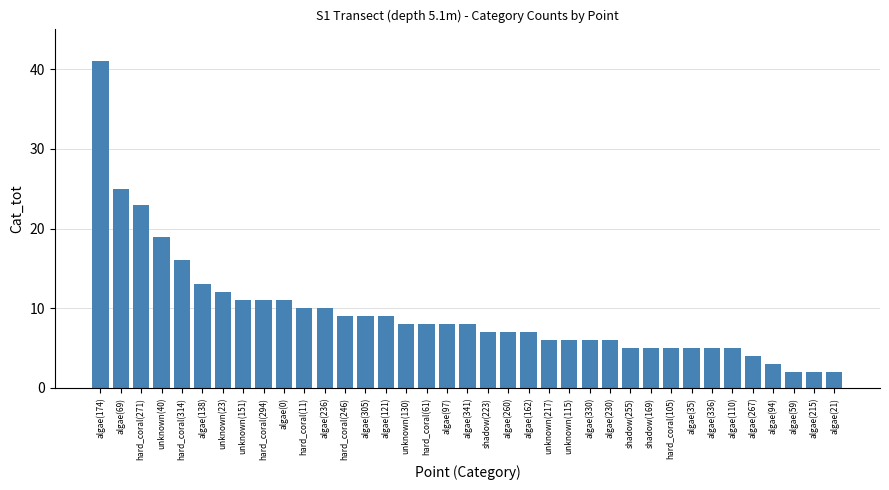

Are the bars grouped side by side (vs. stacked)?

No